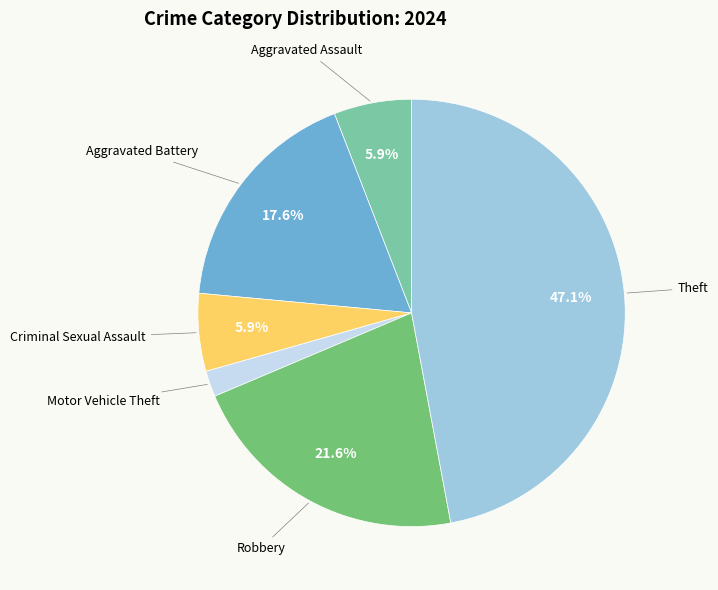

What percentage is the Motor Vehicle Theft slice, to the nearest percent?

2%